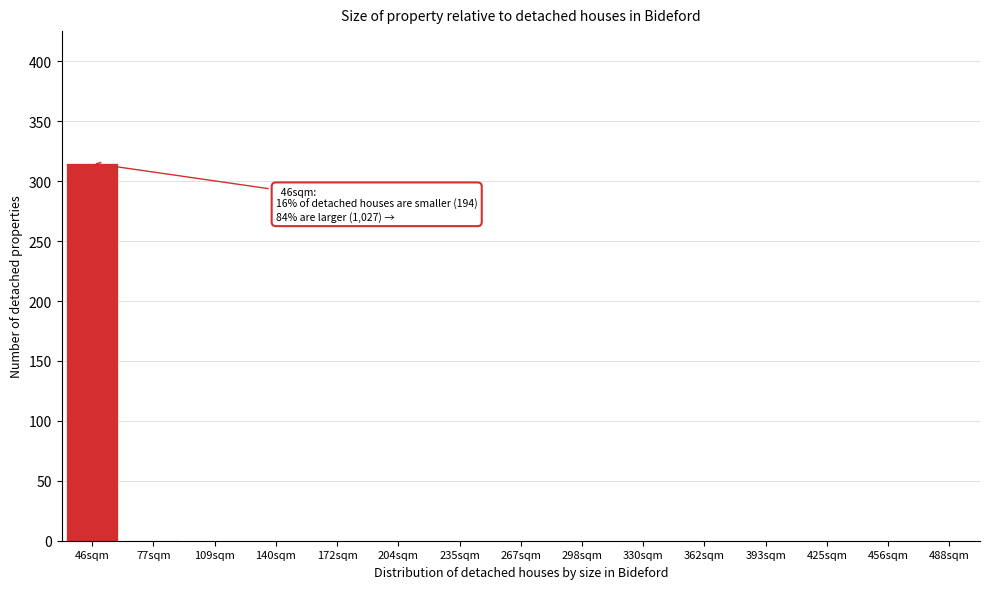

What is the maximum value shown in the chart?

315.0